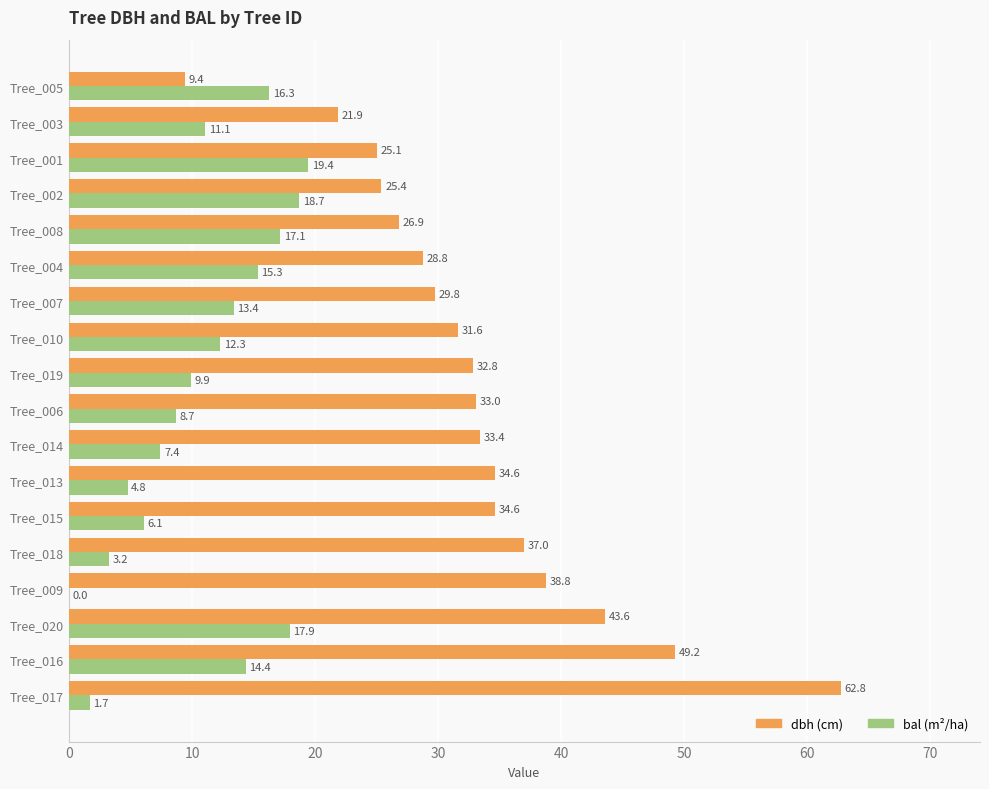

Which category has the highest value across all series?

Tree_017